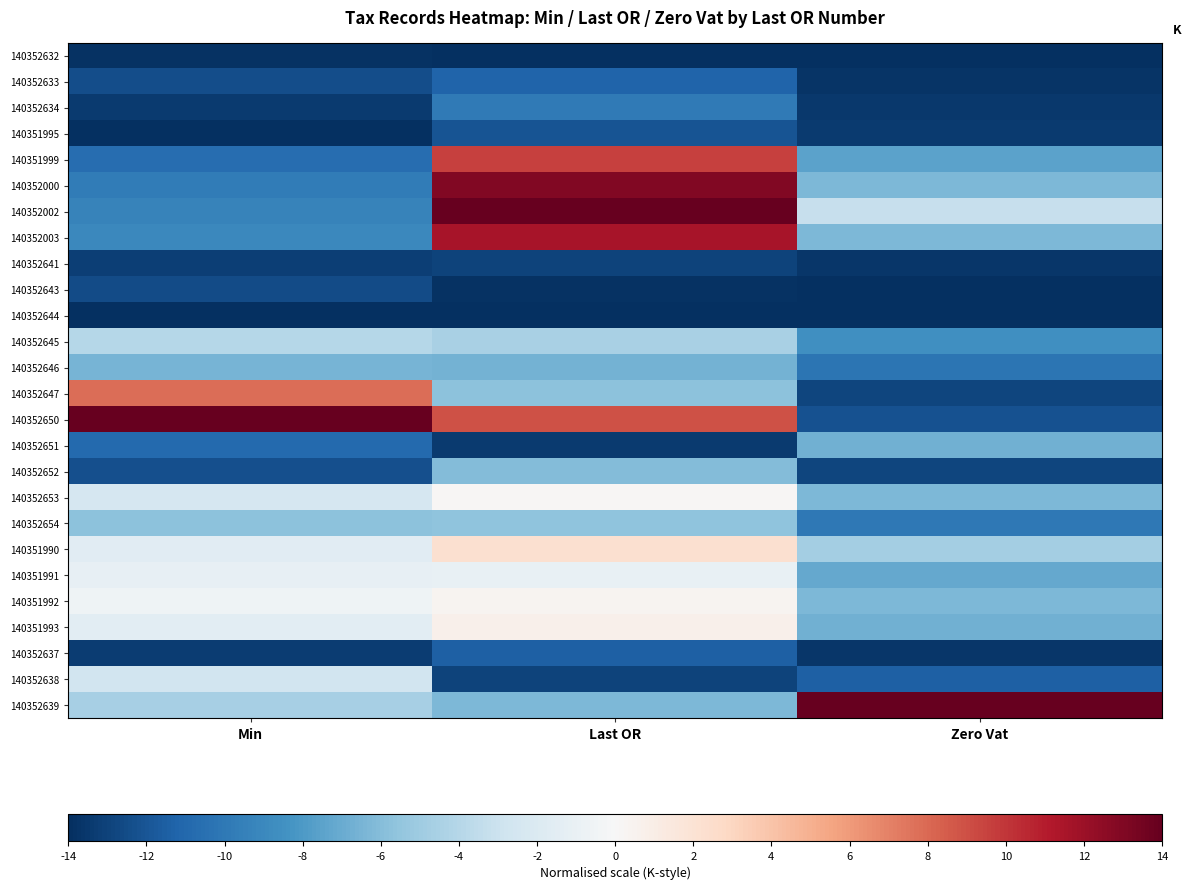

Rank the series by their maximum value, from lowest to highest.

140352644, 140352632, 140352641, 140352643, 140351995, 140352637, 140352633, 140352634, 140352651, 140352646, 140352652, 140352654, 140352645, 140352638, 140351991, 140352653, 140351992, 140351993, 140351990, 140352647, 140351999, 140352003, 140352000, 140352002, 140352650, 140352639